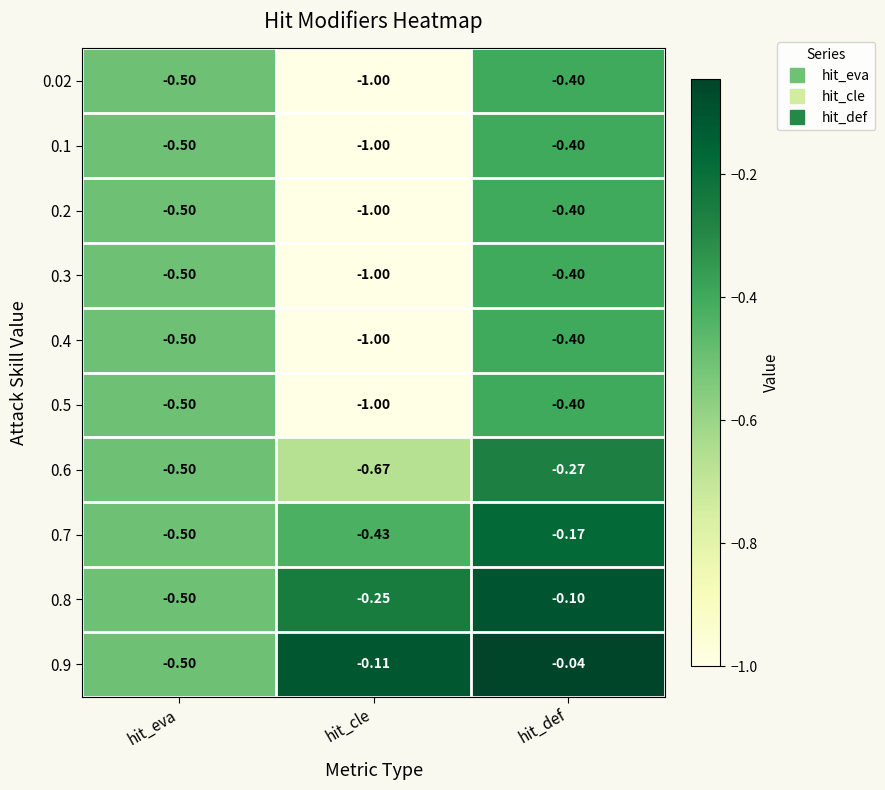

What is the spread (max minus min) of values at hit_cle?

0.9